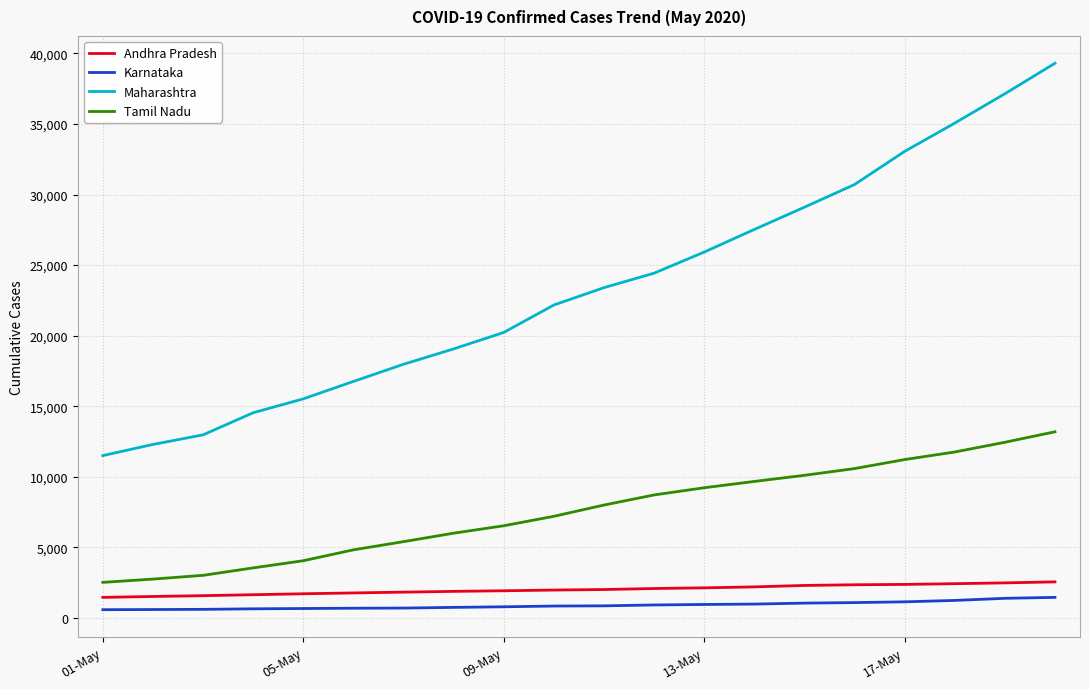

True or false: Maharashtra and Karnataka intersect in this chart.

False